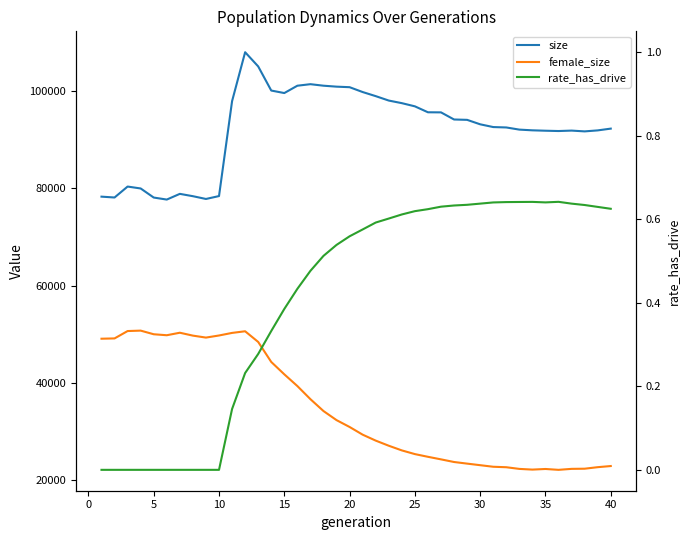

Count the rate_has_drive values in the range 0 to 1.

40